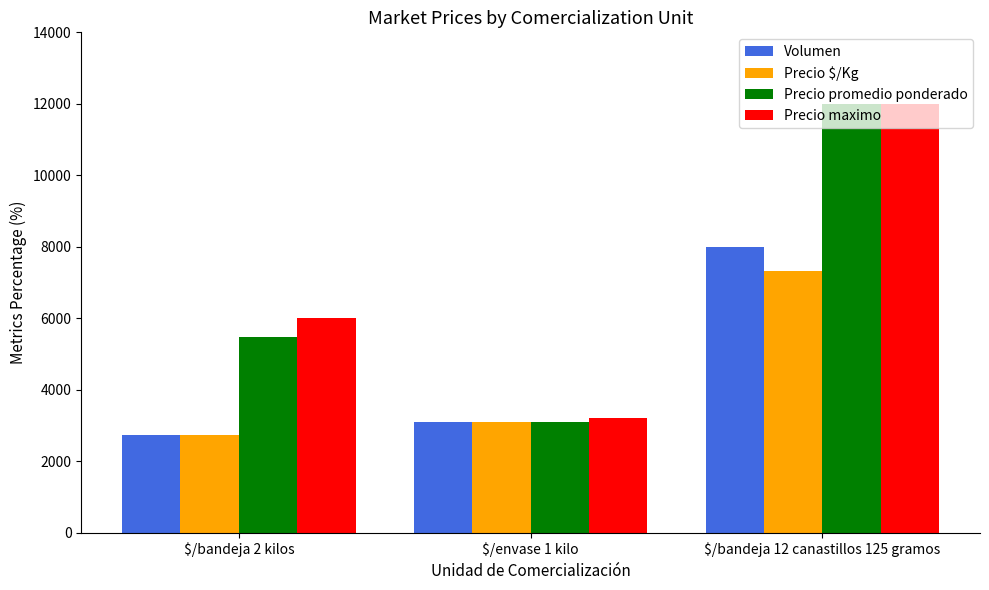

Between $/envase 1 kilo and $/bandeja 12 canastillos 125 gramos, which series saw the biggest shift?

Precio promedio ponderado